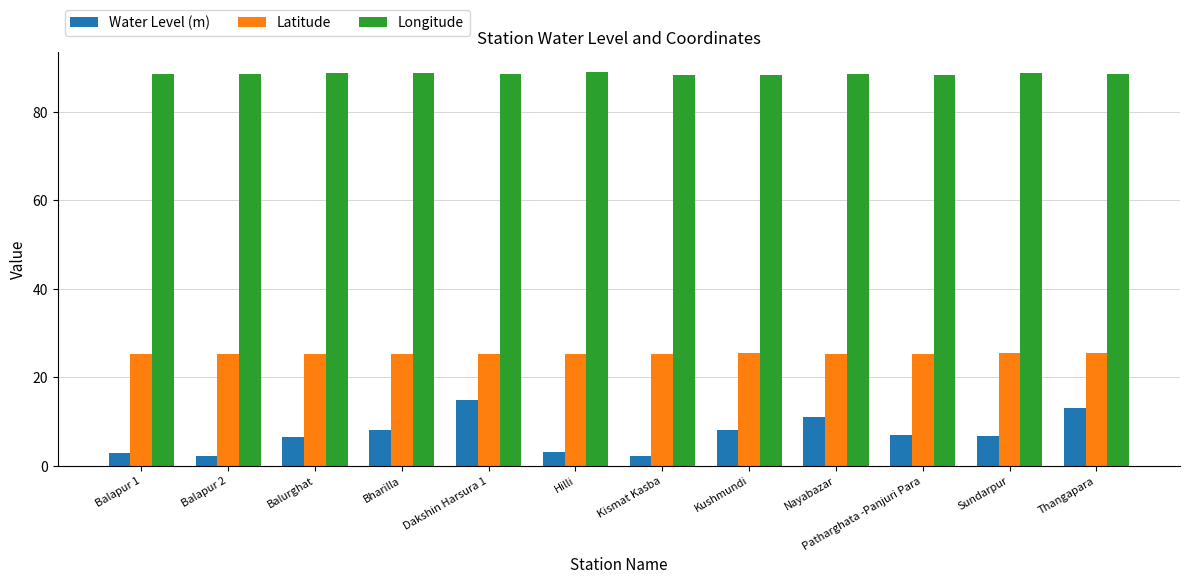

What is the difference between the maximum and second lowest values in the Latitude series?

0.3